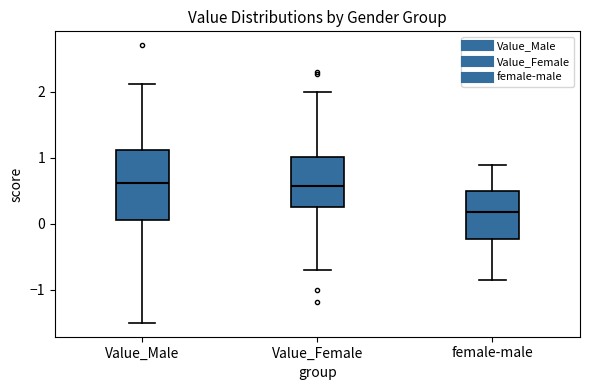

Comparing the boxes themselves (not the whiskers), which one is the tallest?

Value_Male